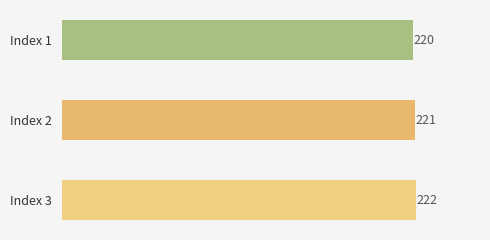

What is the sum of all values?

663